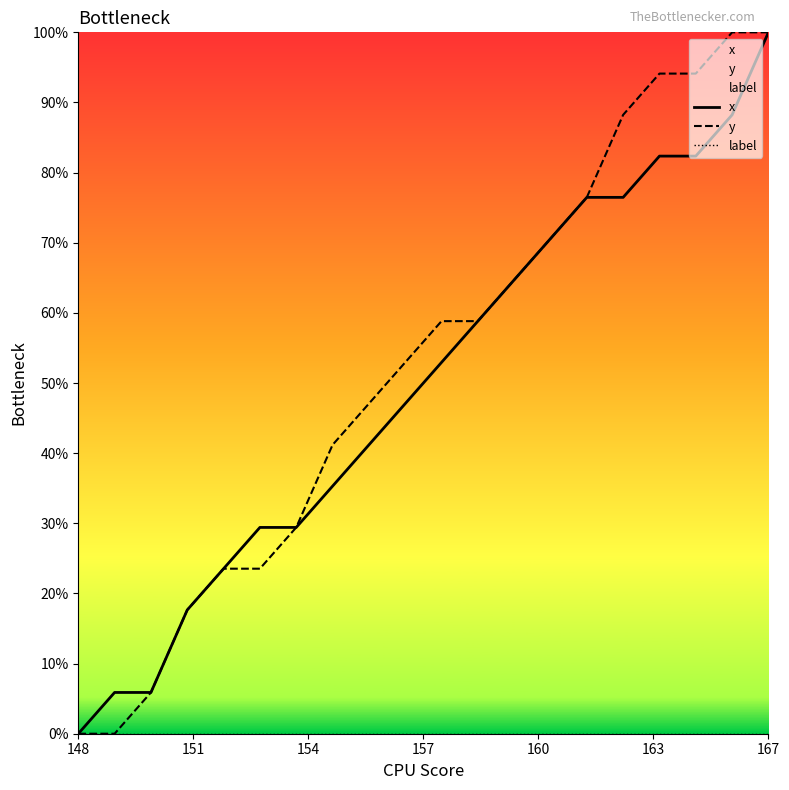

The y series shows 0.0 at 148. True or false?

True